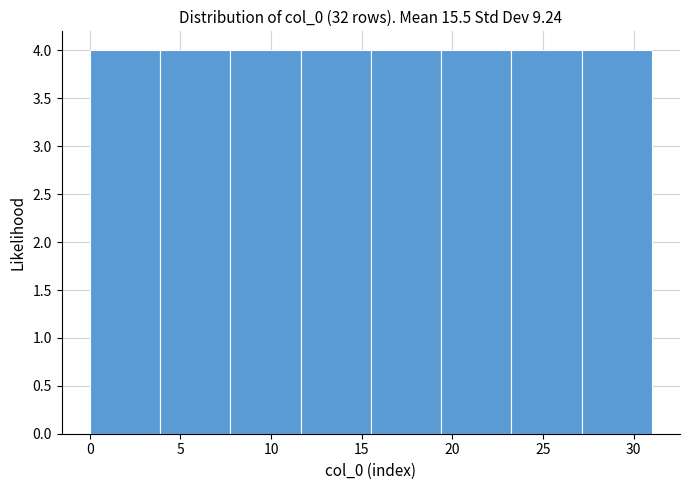

How tall is the bar that spans 11.5 to 15.5 on the x-axis? Neither the bar edges nor the heights are printed on the chart, so give them approximately, as read against the axes.

4